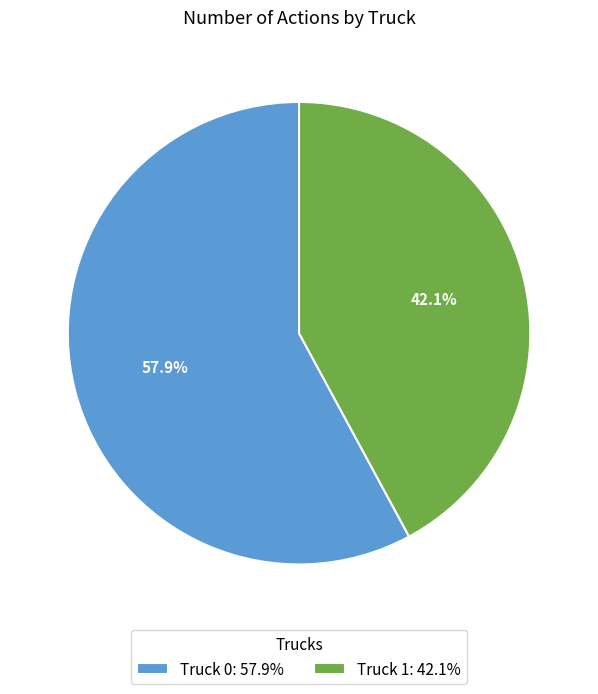

To the nearest percent, what is the difference between the Truck 1 and Truck 0 slice percentages?

16%